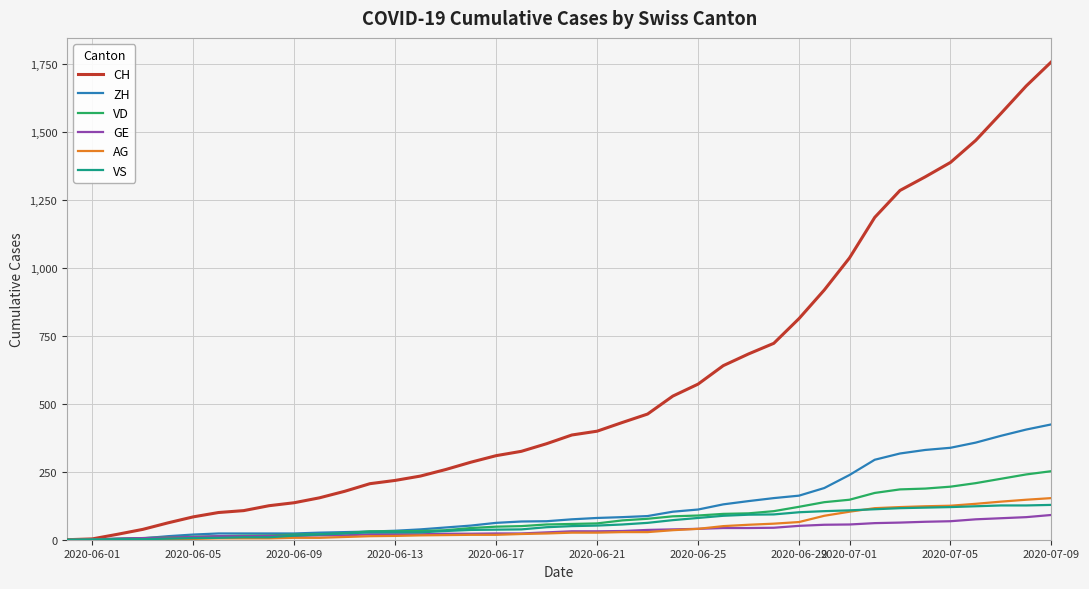

What is the maximum value shown in the chart?

1757